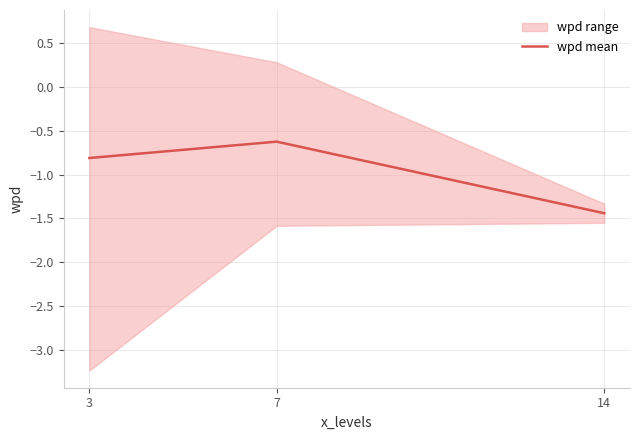

List the labels in order of value, largest first.

7, 3, 14